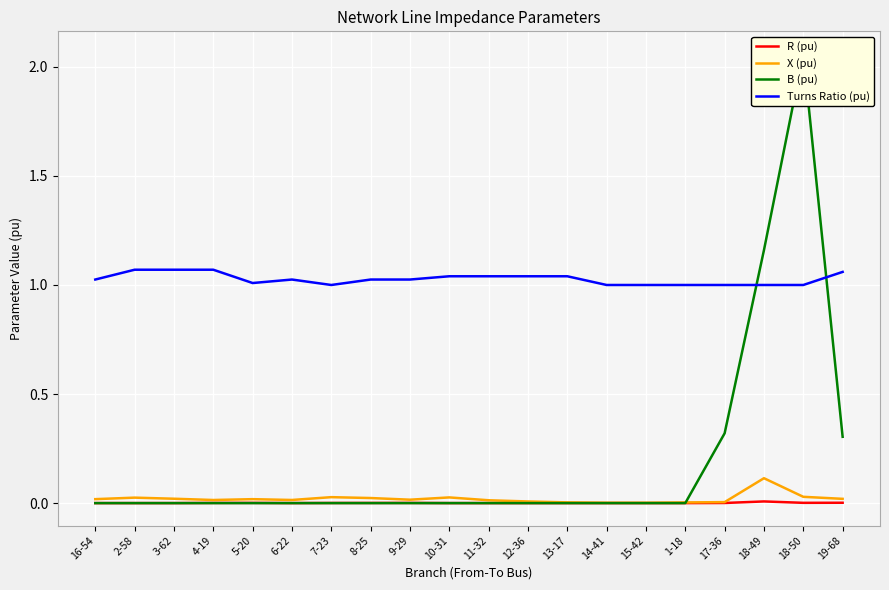

Which series has the largest range (max minus min)?

B (pu)